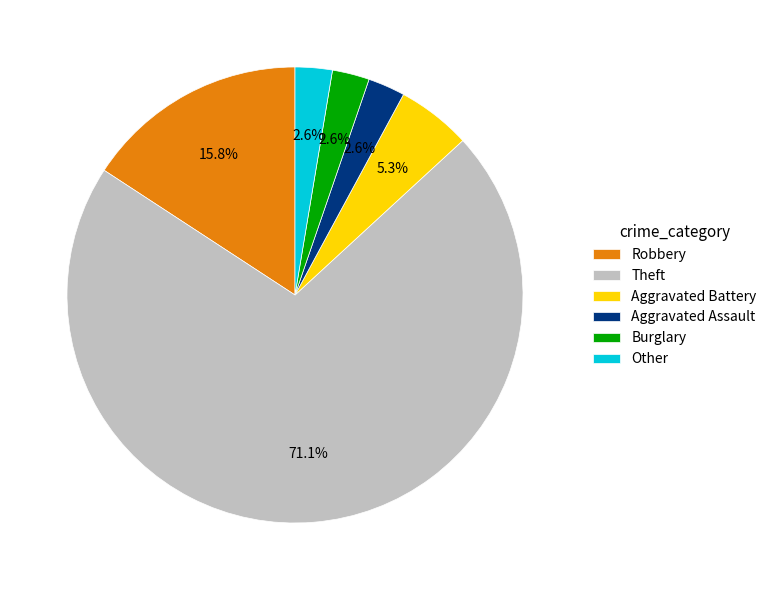

Which category has the biggest portion of the pie?

Theft